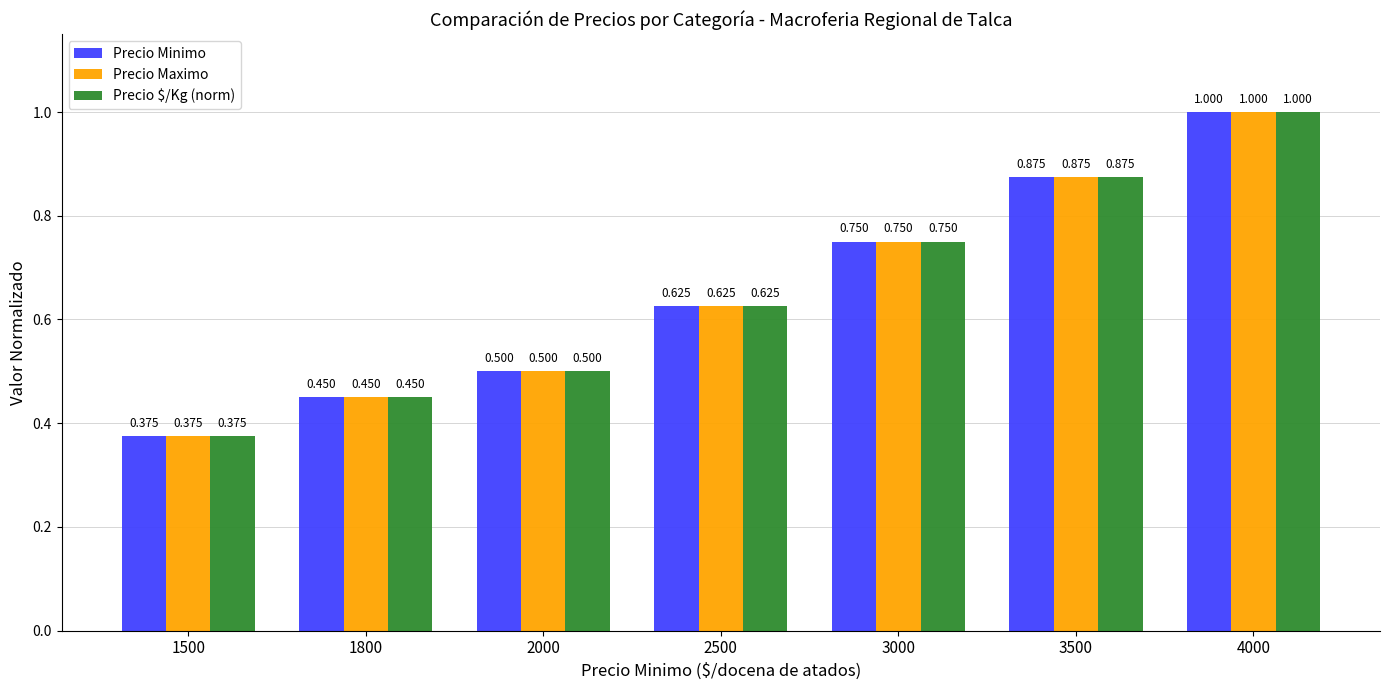

At how many categories does at least one series exceed 0?

7